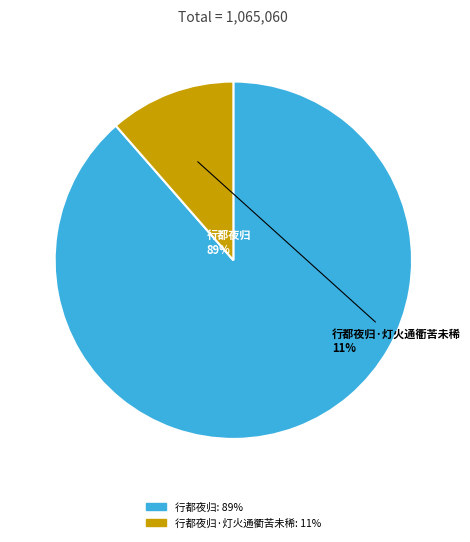

Which has a higher value, 行都夜归·灯火通衢苦未稀 or 行都夜归?

行都夜归